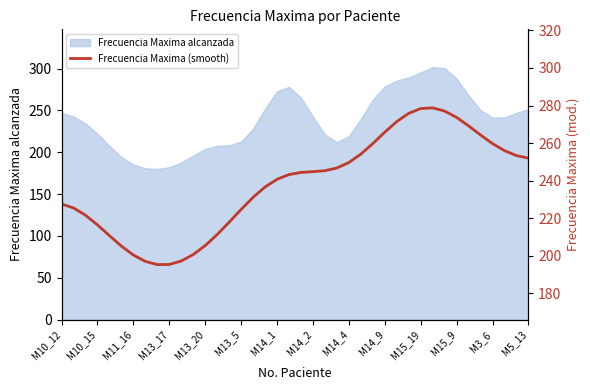

What is the value of the 24th point from the left?

246.8